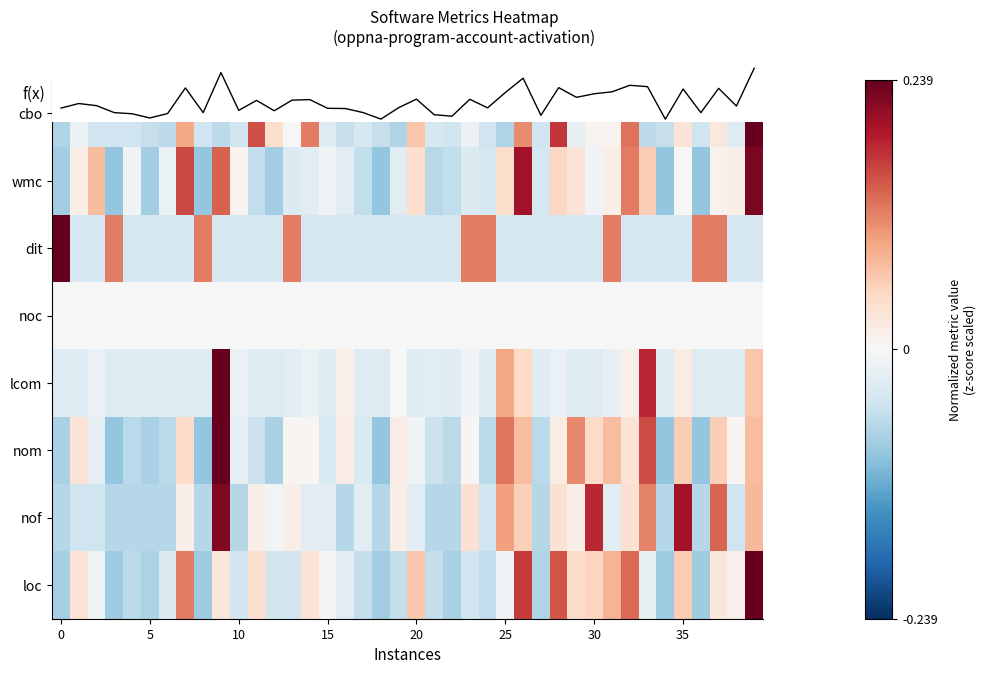

Which series has the widest spread of values?

nom